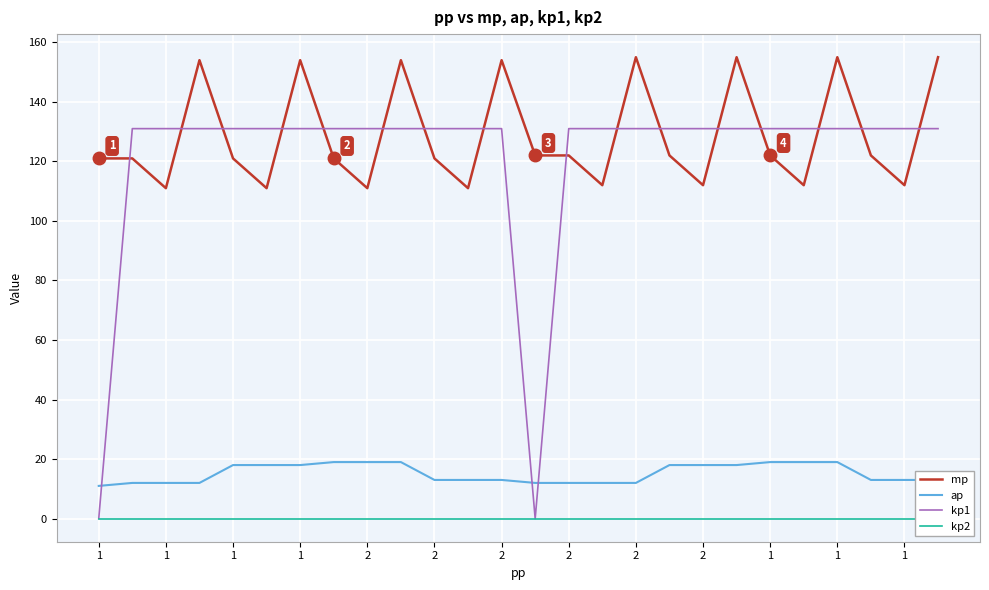

Which series has the widest spread of values?

kp1